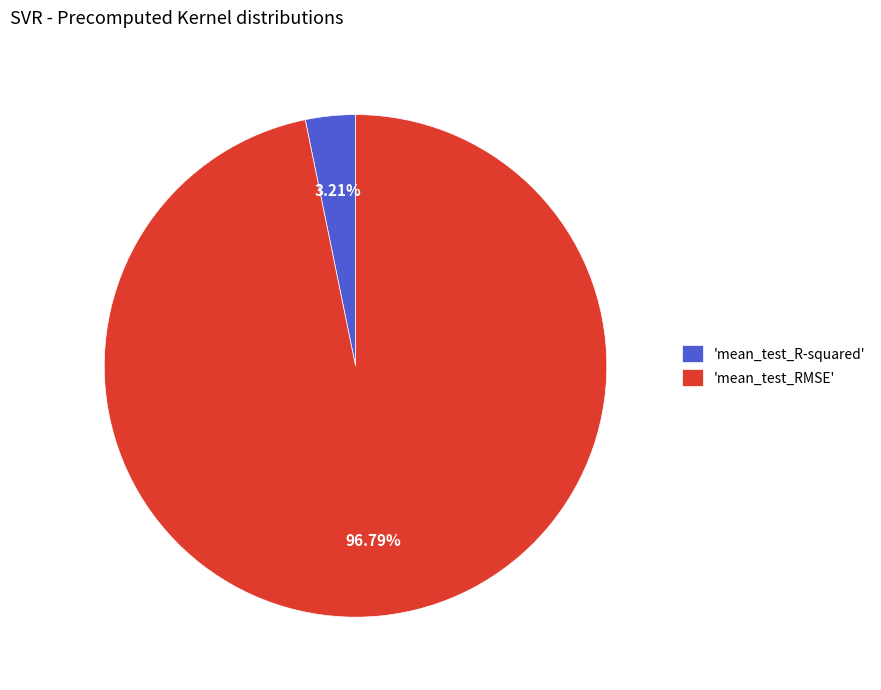

Rank the categories by value from lowest to highest.

'mean_test_R-squared', 'mean_test_RMSE'